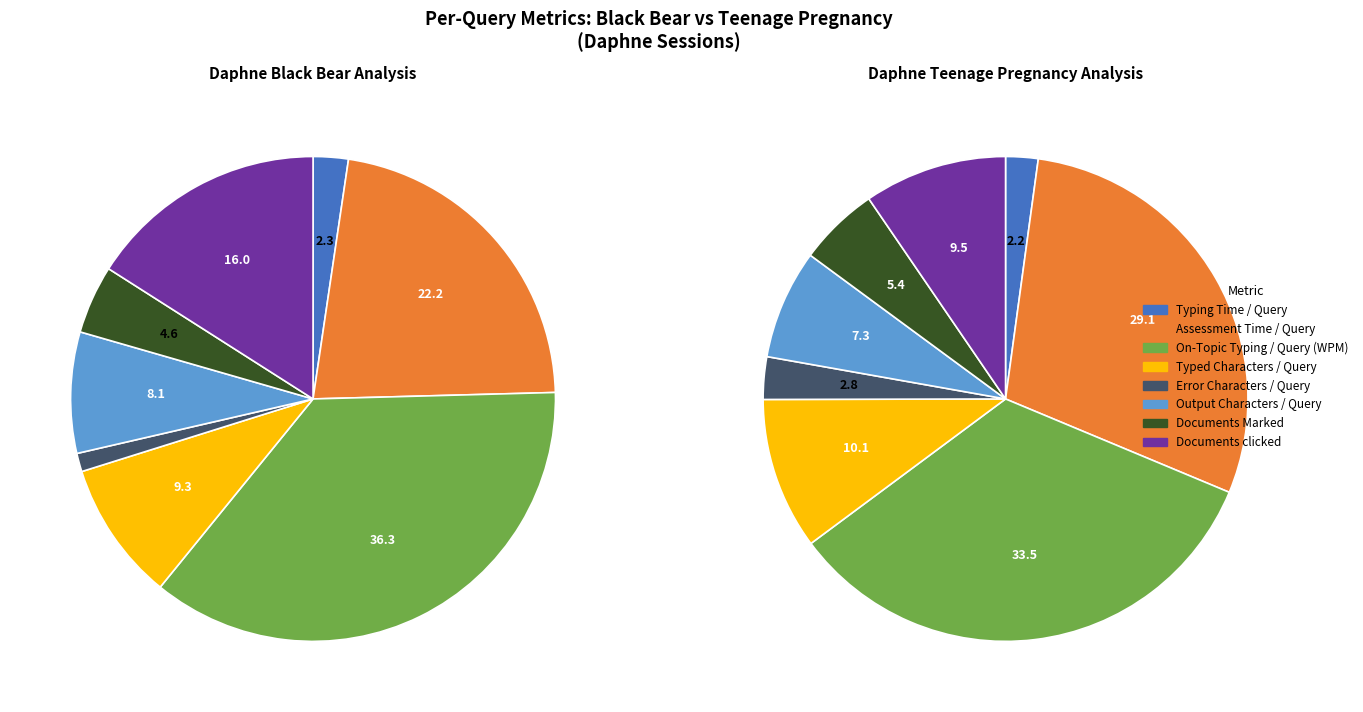

What is the total percentage of Documents clicked and Typed Characters / Query?

25.3%